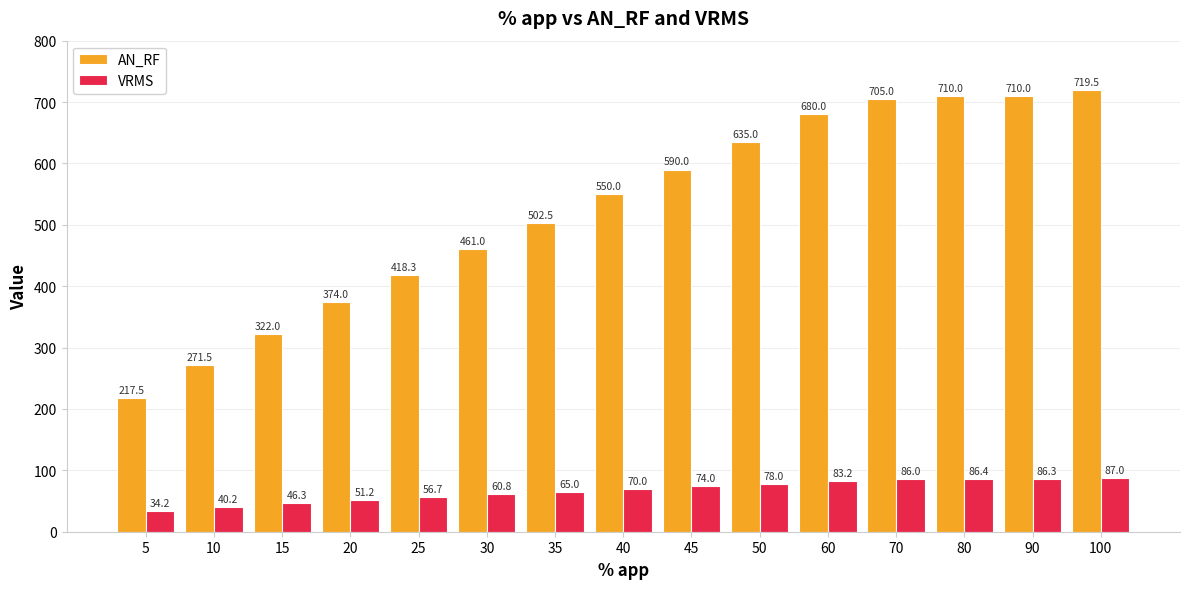

At which label is VRMS closest to 60?

30